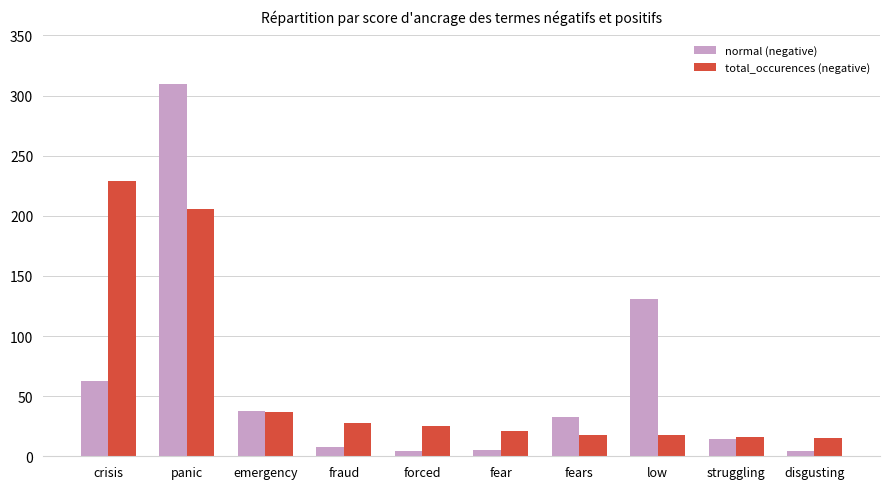

Between panic and fraud, which series saw the biggest shift?

normal (negative)